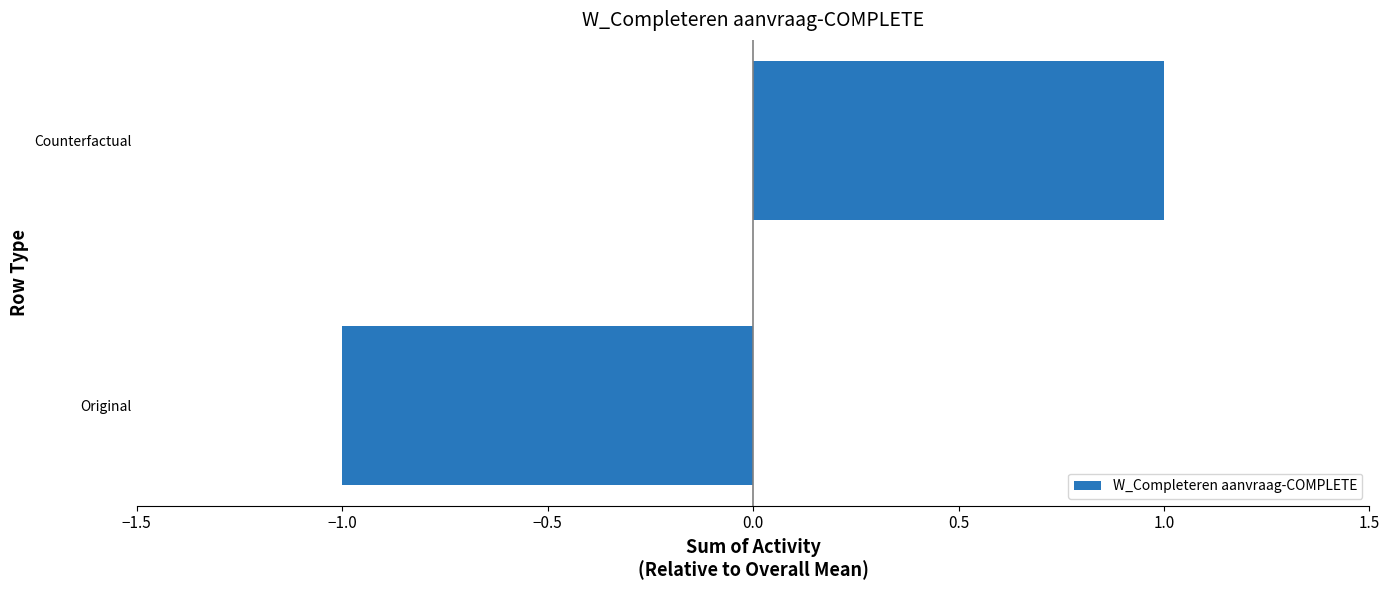

Which has a higher value, Original or Counterfactual?

Counterfactual